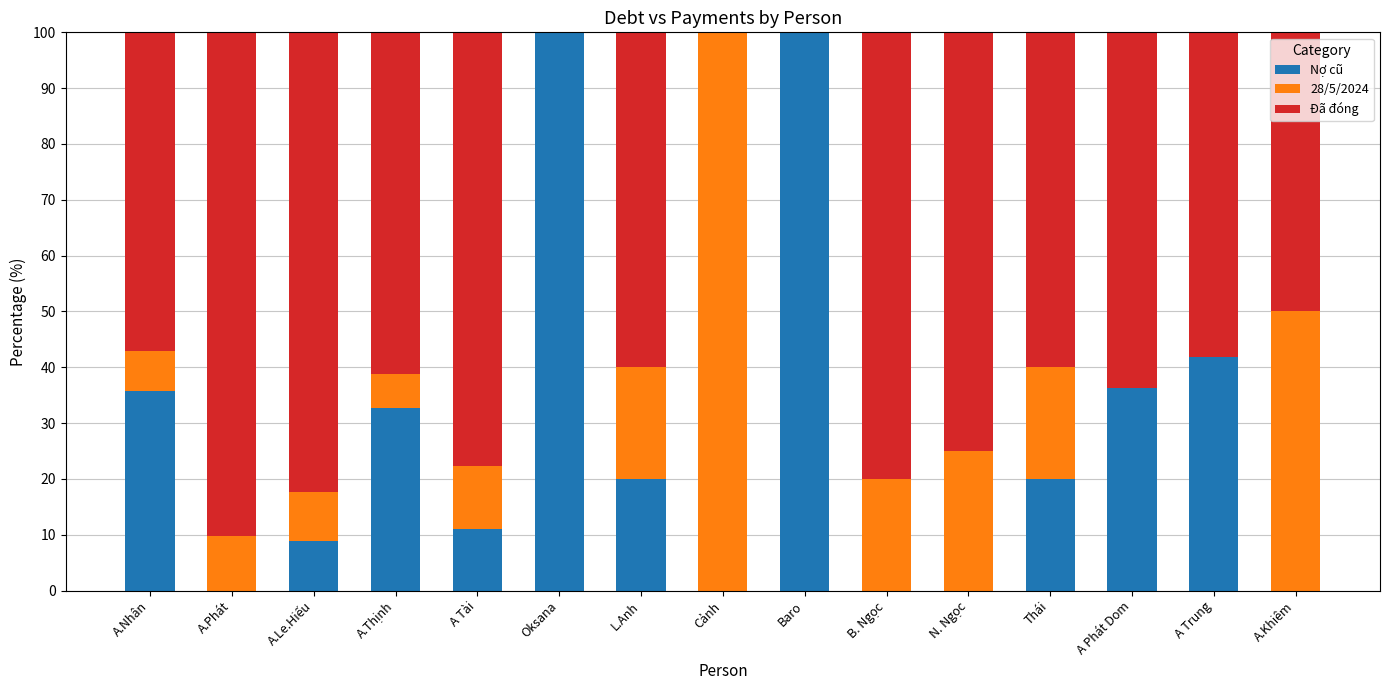

What is the sum of all Nợ cũ values?

406.5